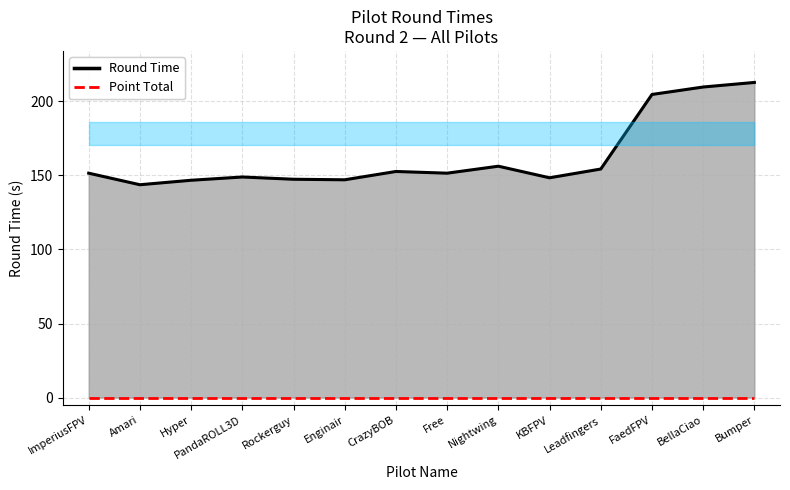

At which category does the chart reach its minimum across all series?

ImperiusFPV